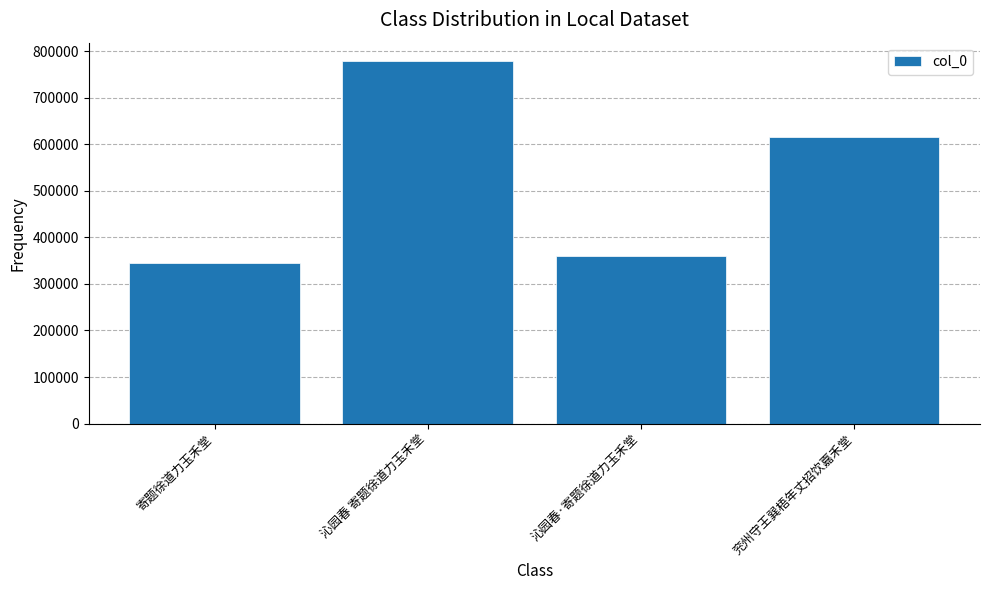

Rank the categories by value from highest to lowest.

沁园春 寄题徐道力玉禾堂, 兖州守王巽梧年丈招饮嘉禾堂, 沁园春·寄题徐道力玉禾堂, 寄题徐道力玉禾堂